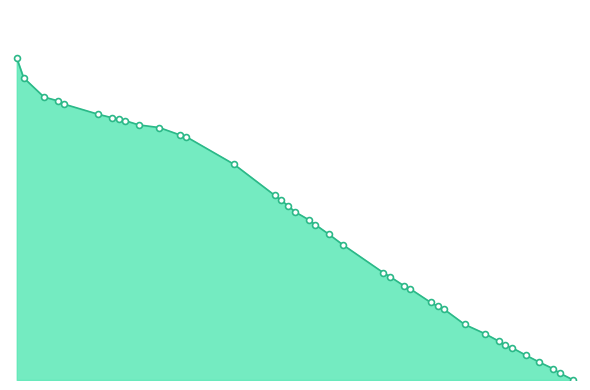

Does the chart have visible grid lines?

No